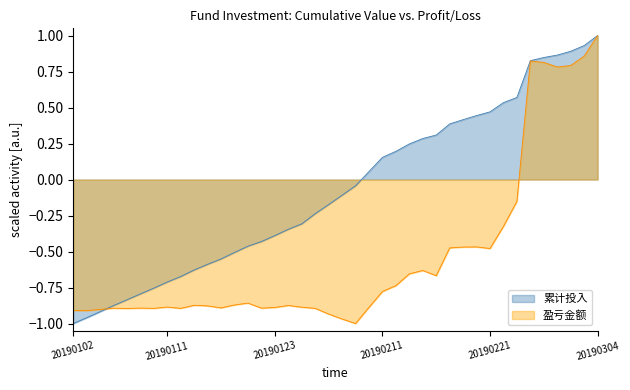

At how many categories does at least one series exceed 0?

18